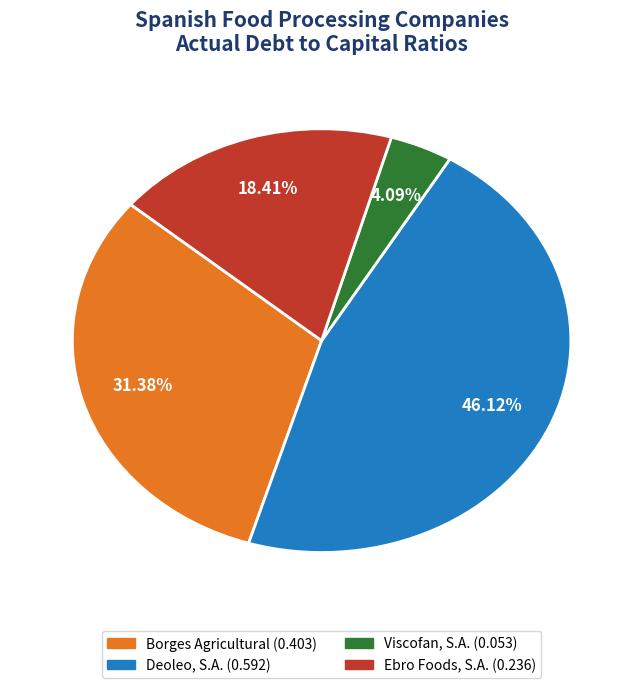

To the nearest percent, what portion does Borges Agricultural represent?

31%